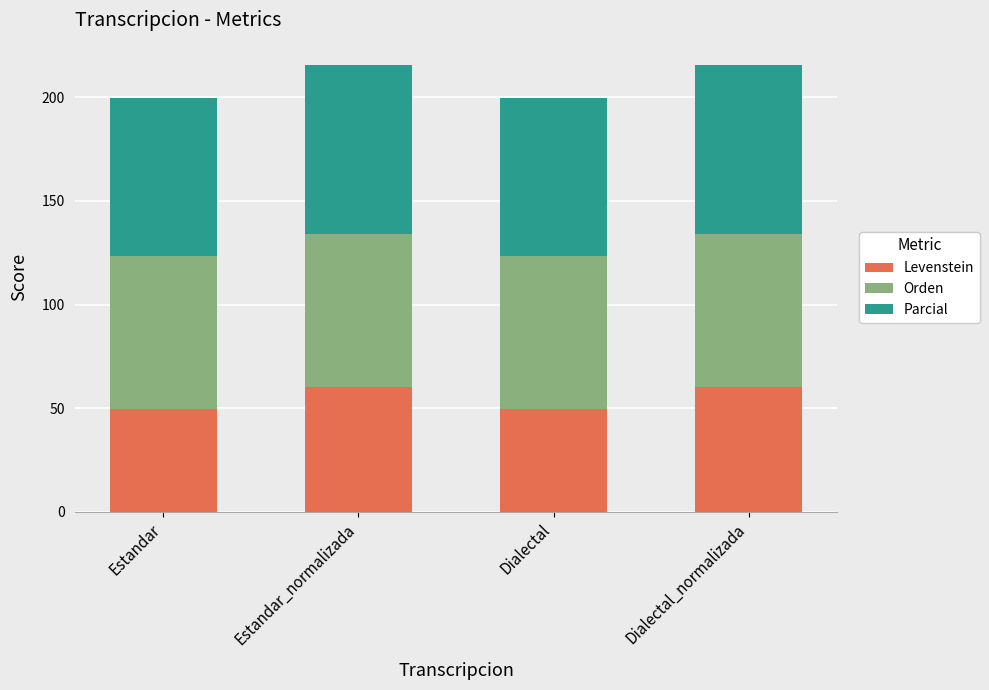

What is the total value across all series at Dialectal?

199.6